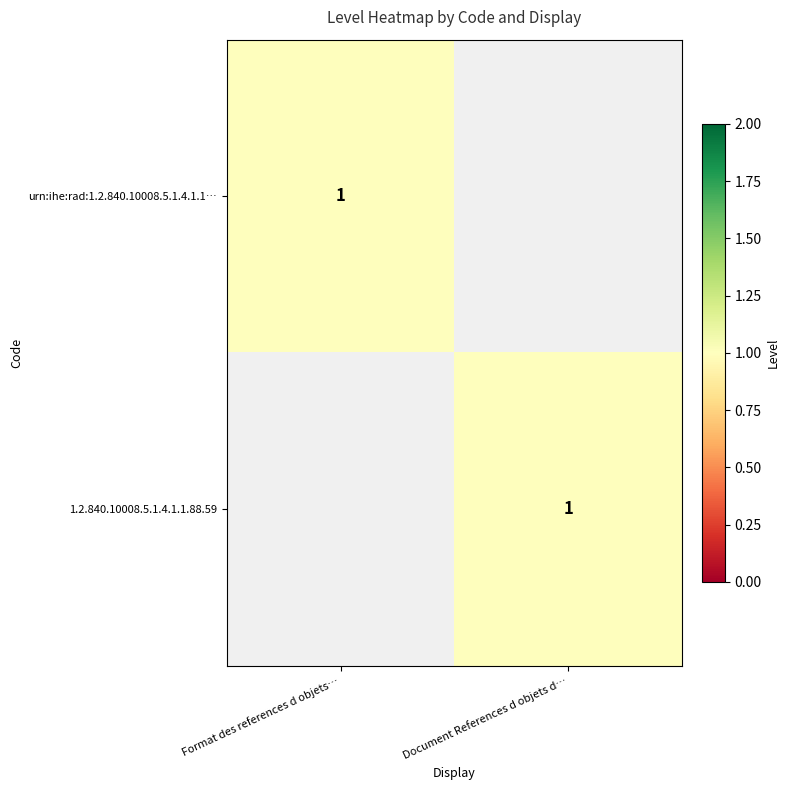

The value of 1.2.840.10008.5.1.4.1.1.88.59 at Document References d objets d… is 0. True or false?

False